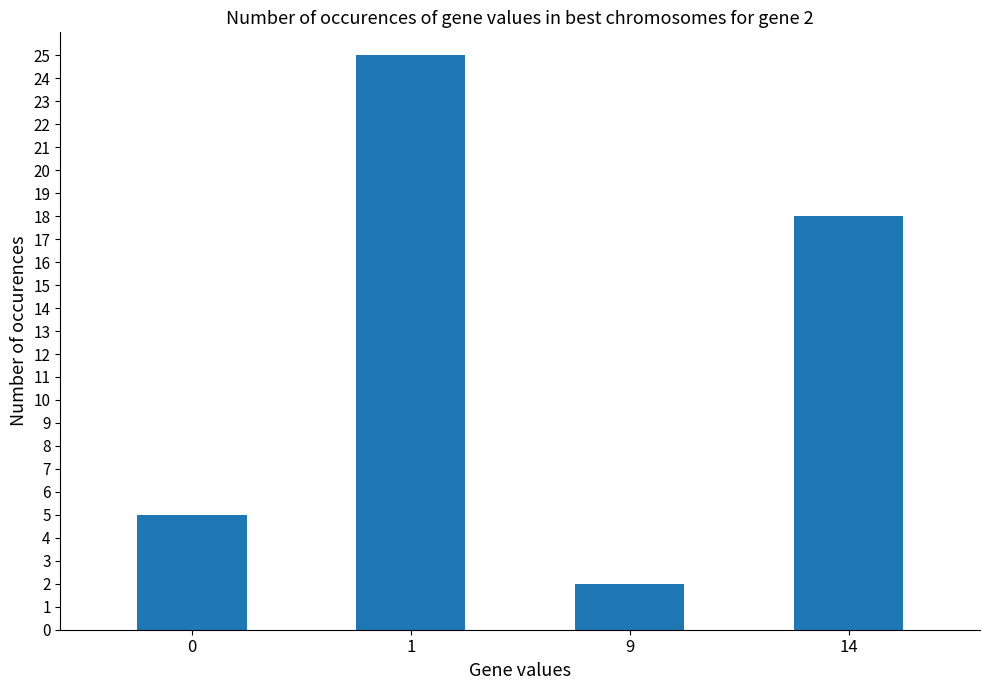

List the labels in order of value, smallest first.

9, 0, 14, 1